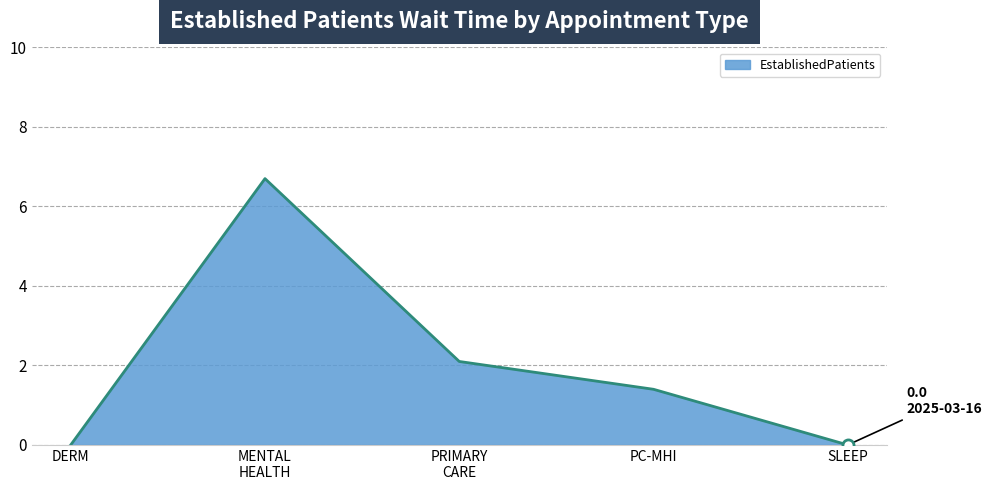

What is the value of the 2nd point from the left?

6.7